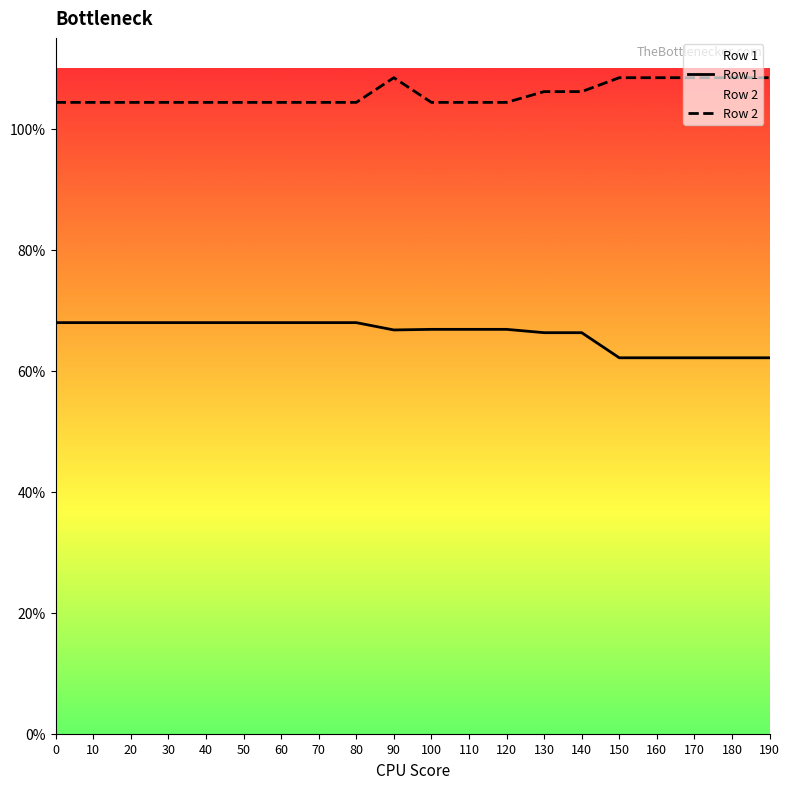

What is the sum of the Row 1 values at 20 and 80?

135.9